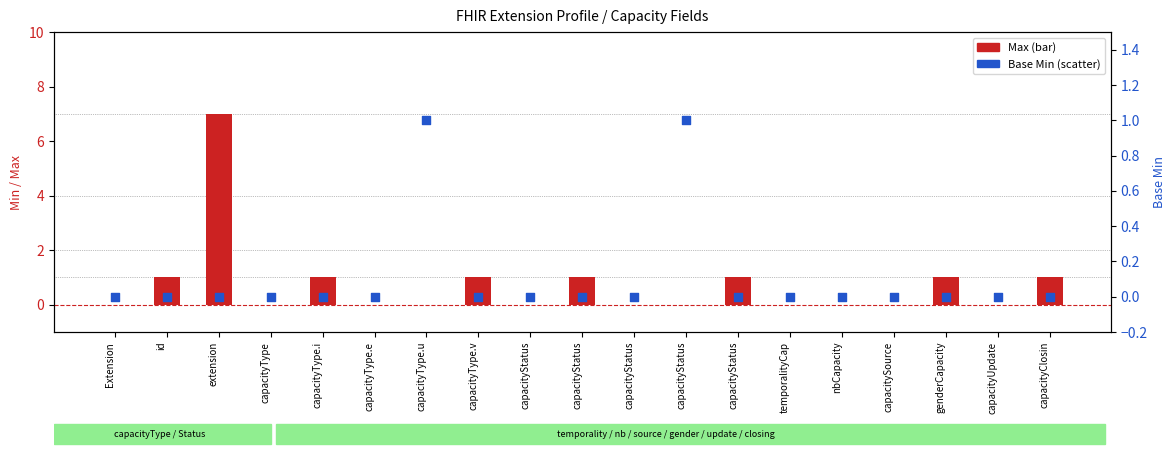

Which series contains the lowest Y value?

Max (bar height)